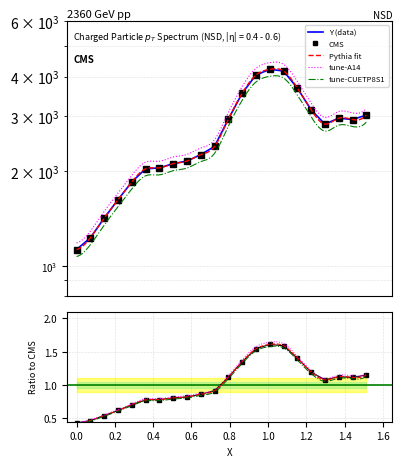

How many points are higher than both their immediate neighbors (excluding endpoints)?

2